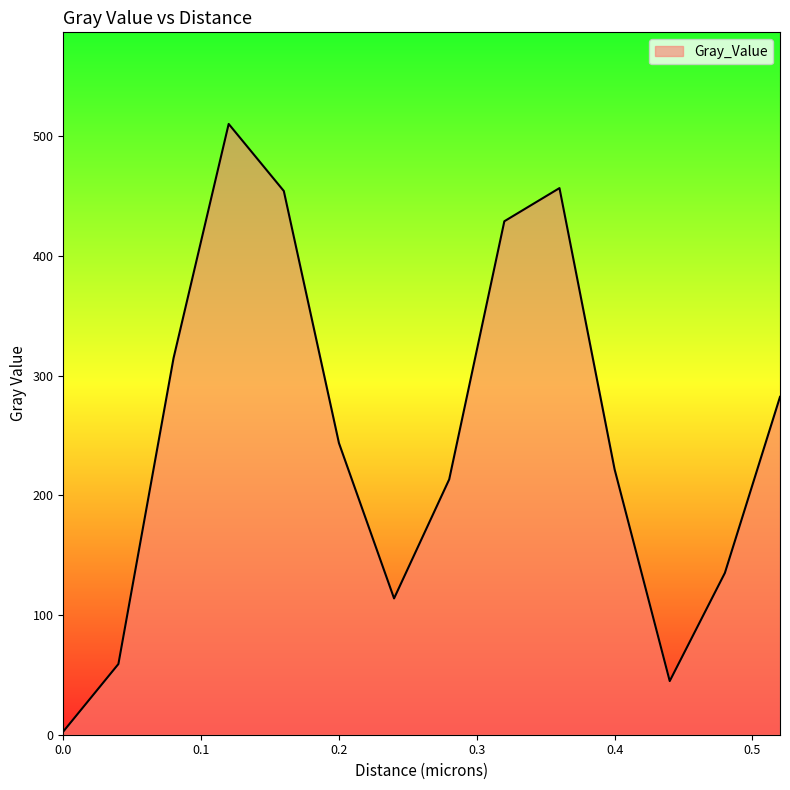

What is the difference between the maximum and minimum values?

507.7